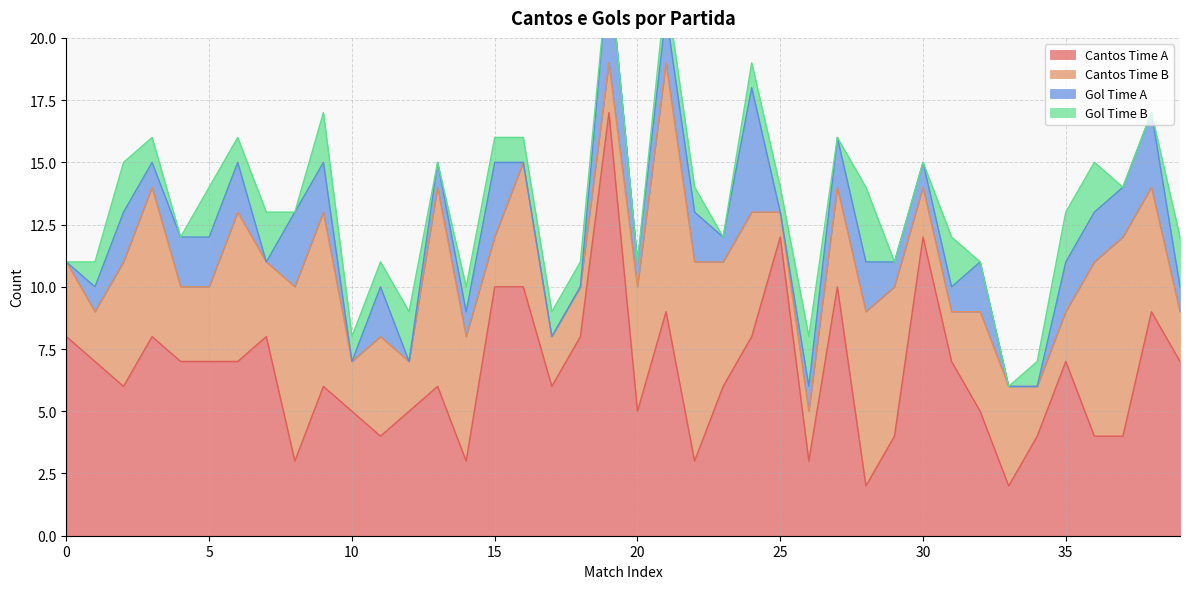

Which series has the largest total across all categories?

Cantos Time A